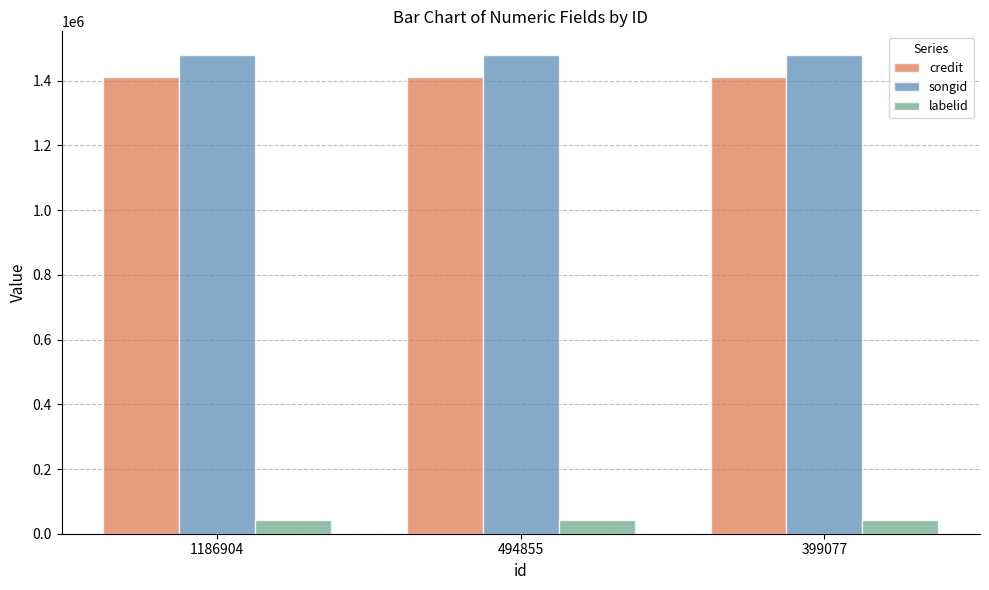

What is the lowest value of the labelid series?

43548